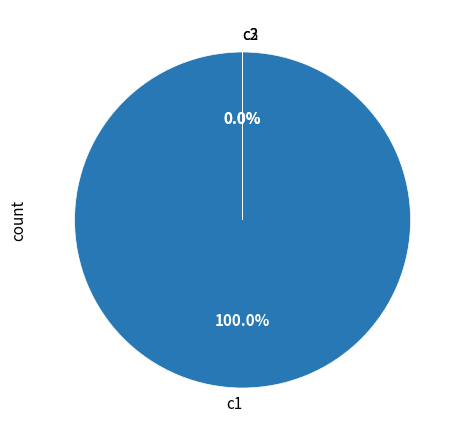

Do c1 and c3 together represent more than half of the pie?

Yes